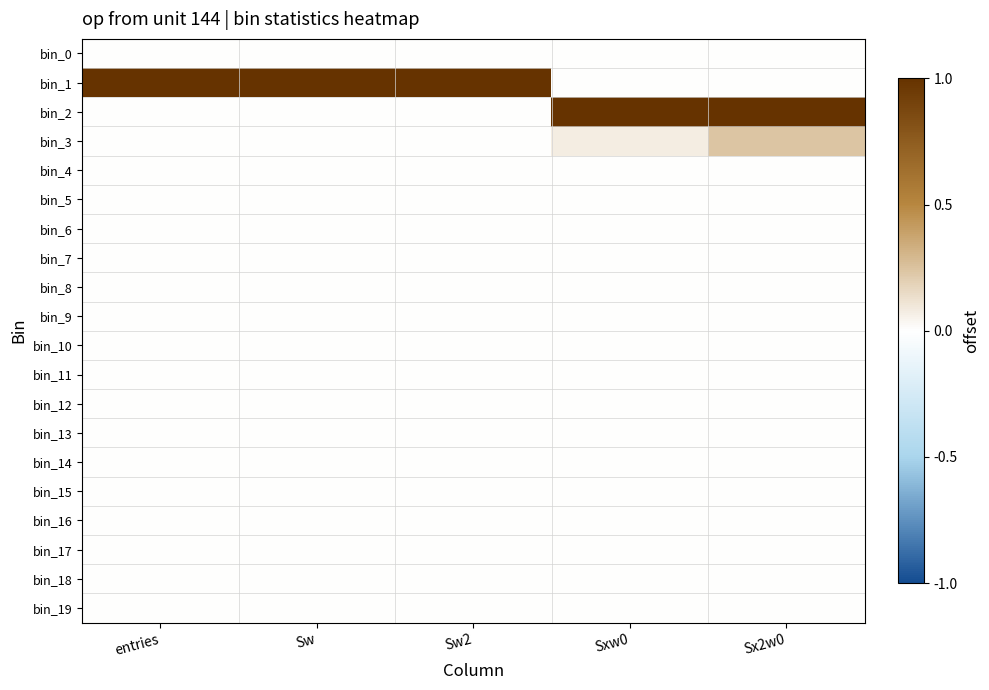

Which has a higher value, Sw or Sw2?

Sw